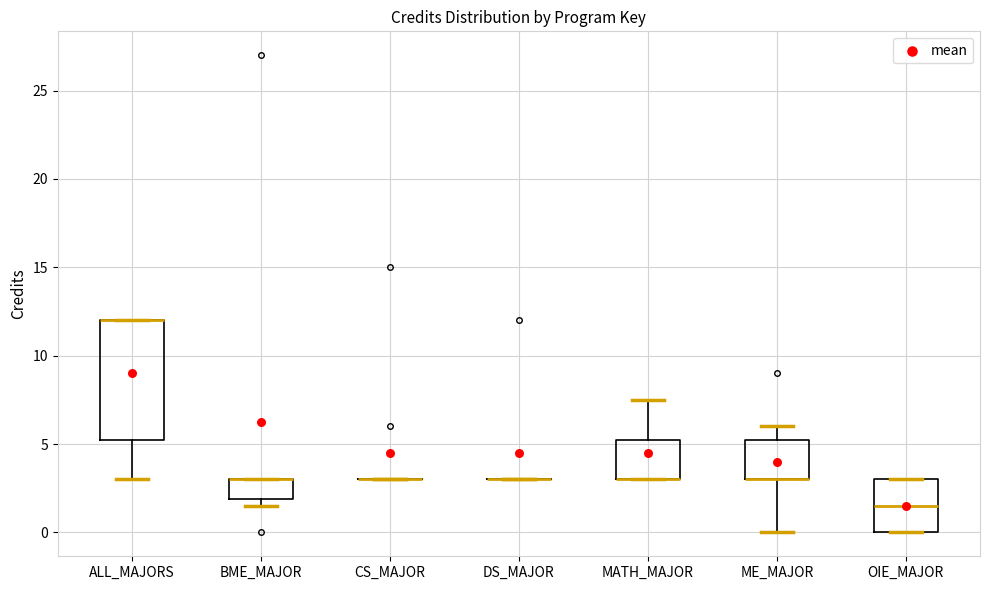

Where is the lower edge of the box for OIE_MAJOR on the y-axis? The values are not printed on the chart, so give them approximately, as read against the axis.

0.0